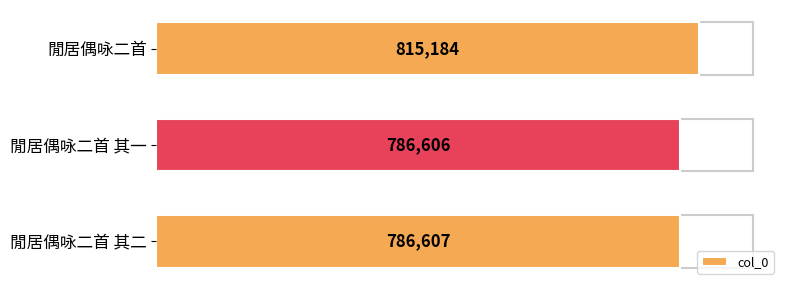

Reading top to bottom, extract all data points from this chart.

815184	786606	786607